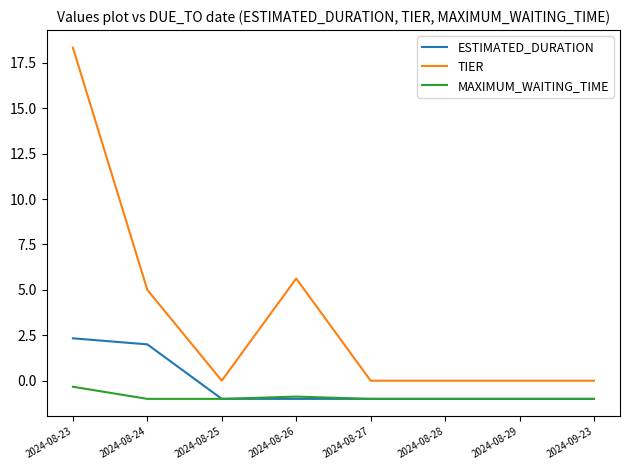

True or false: TIER and ESTIMATED_DURATION intersect in this chart.

False